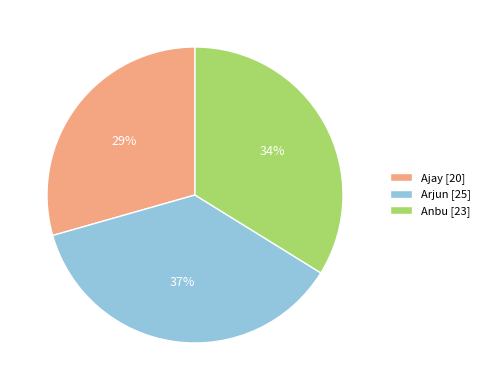

How many slices are in this pie chart?

3